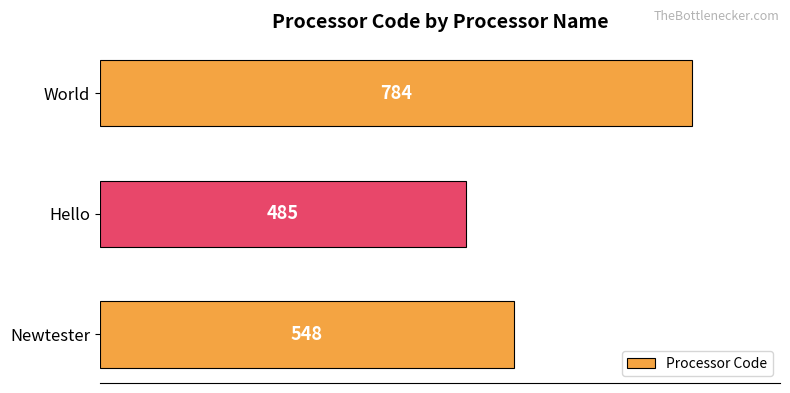

Does the chart contain stacked bars?

No